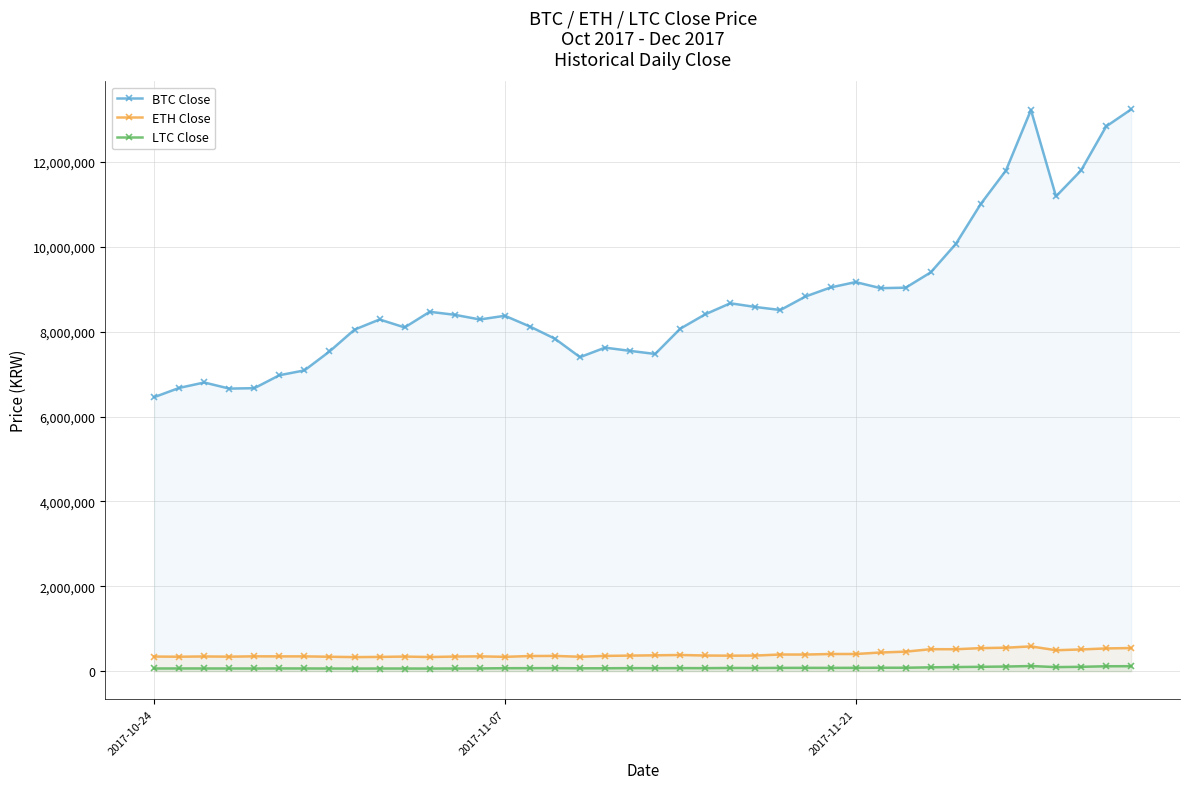

True or false: BTC Close and ETH Close cross at least once.

False